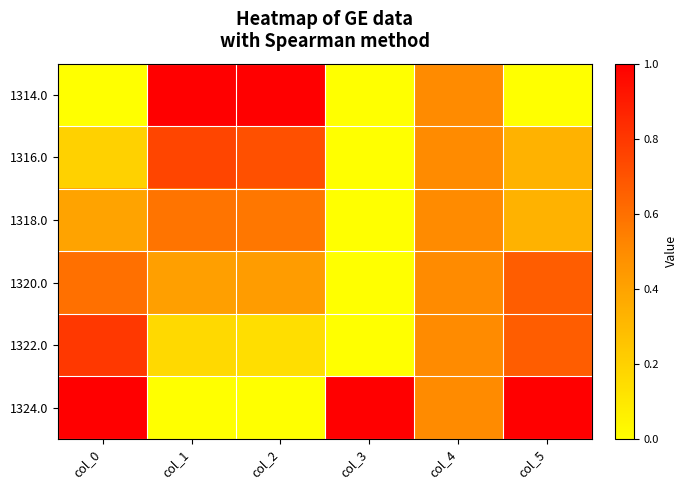

Reading left to right, extract all data points from this chart.

1314.0: col_0=0.0	col_1=1.0	col_2=1.0	col_3=0.0	col_4=0.5	col_5=0.0
1316.0: col_0=0.2	col_1=0.8	col_2=0.7	col_3=0.0	col_4=0.5	col_5=0.3
1318.0: col_0=0.4	col_1=0.6	col_2=0.6	col_3=0.0	col_4=0.5	col_5=0.3
1320.0: col_0=0.6	col_1=0.4	col_2=0.4	col_3=0.0	col_4=0.5	col_5=0.7
1322.0: col_0=0.8	col_1=0.2	col_2=0.1	col_3=0.0	col_4=0.5	col_5=0.7
1324.0: col_0=1.0	col_1=0.0	col_2=0.0	col_3=1.0	col_4=0.5	col_5=1.0